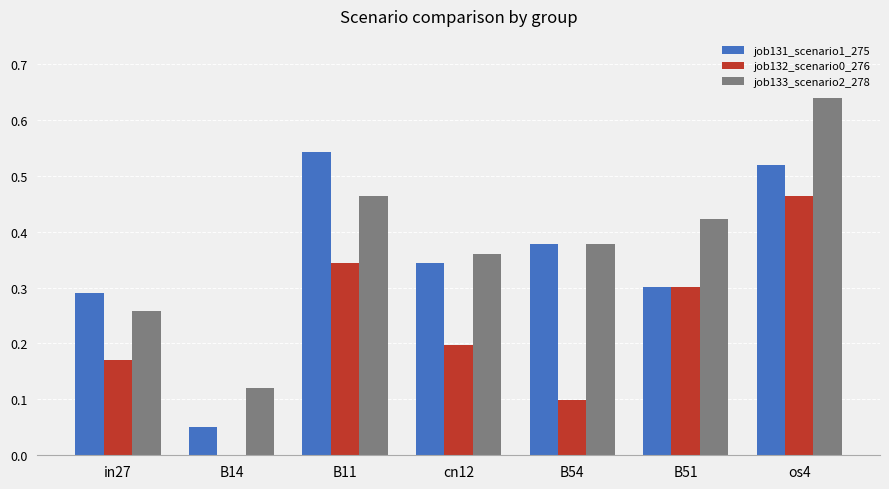

Is the value of job131_scenario1_275 at B11 greater than the value of job132_scenario0_276 at B54?

Yes